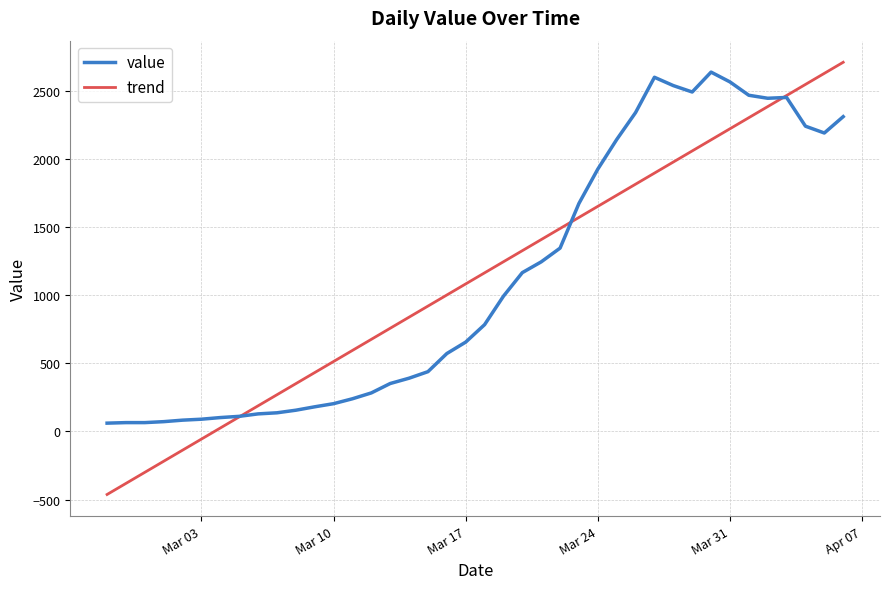

What is the highest value of the value series?

2638.0